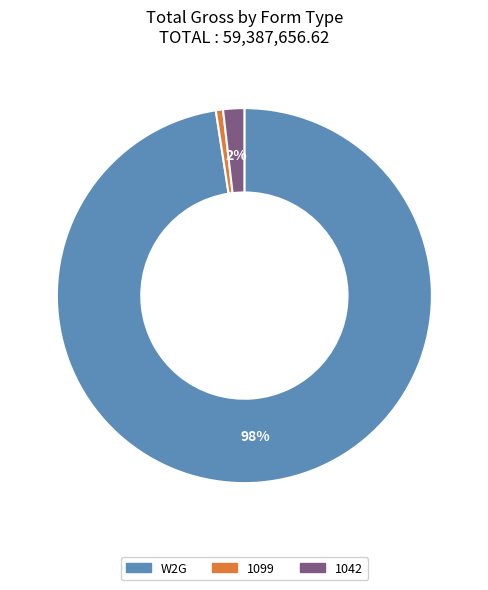

Is there a majority slice in this chart?

Yes